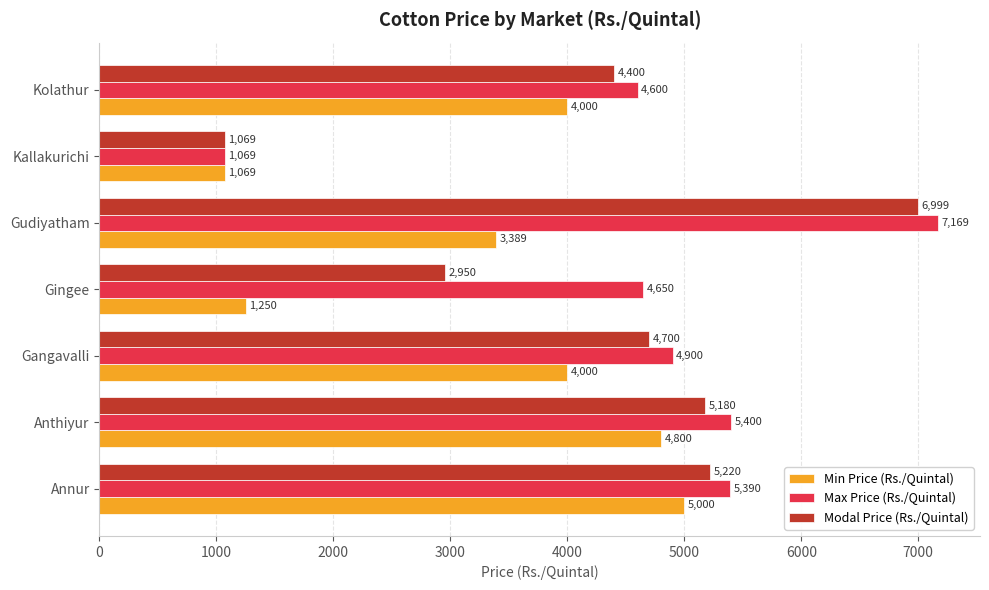

The value of Modal Price (Rs./Quintal) at Kolathur is 2122. True or false?

False